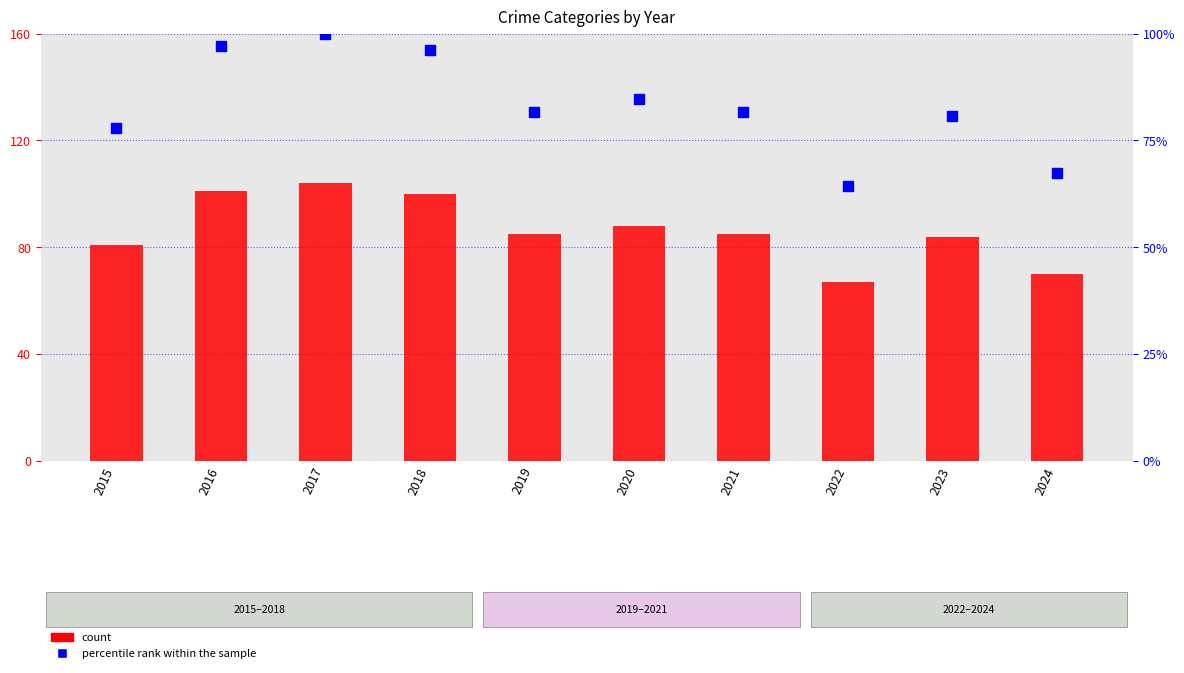

Which series contains the highest Y value?

count